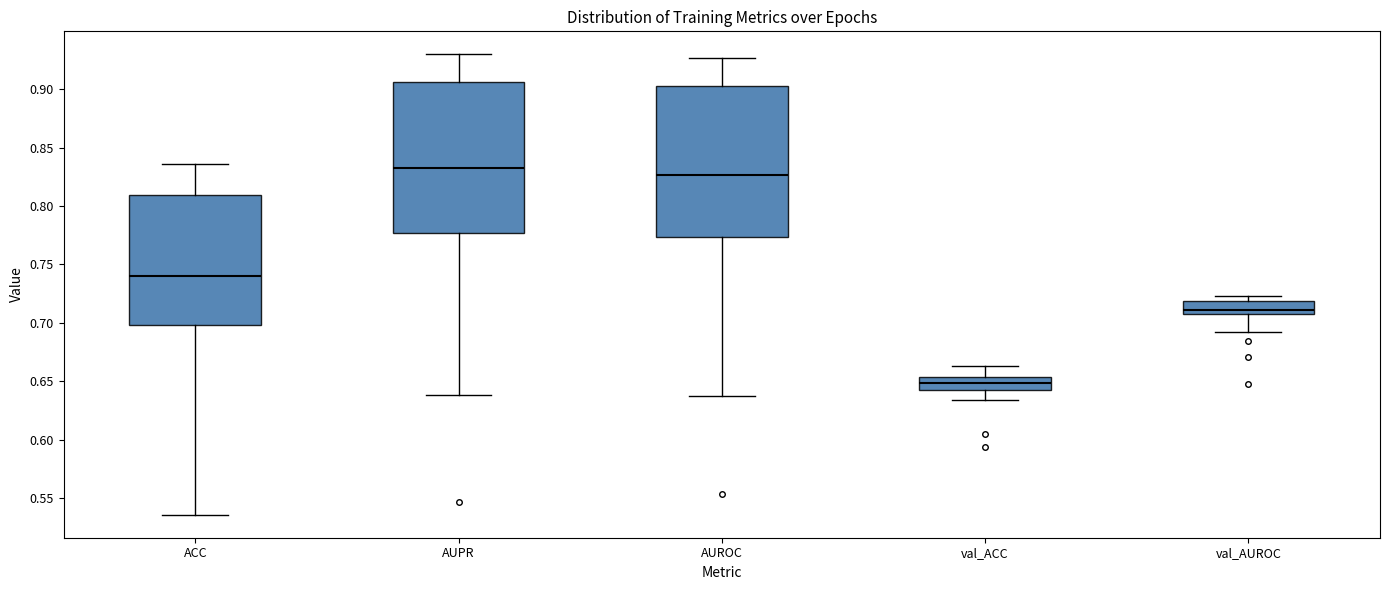

Which box has the lowest median line?

val_ACC